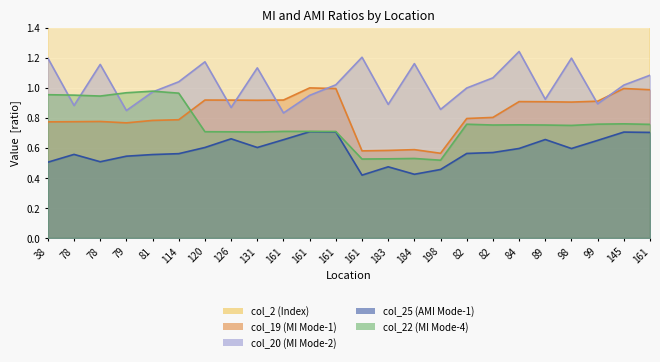

What is the difference between the second highest and minimum values in the col_20 (MI Mode-2) series?

0.4